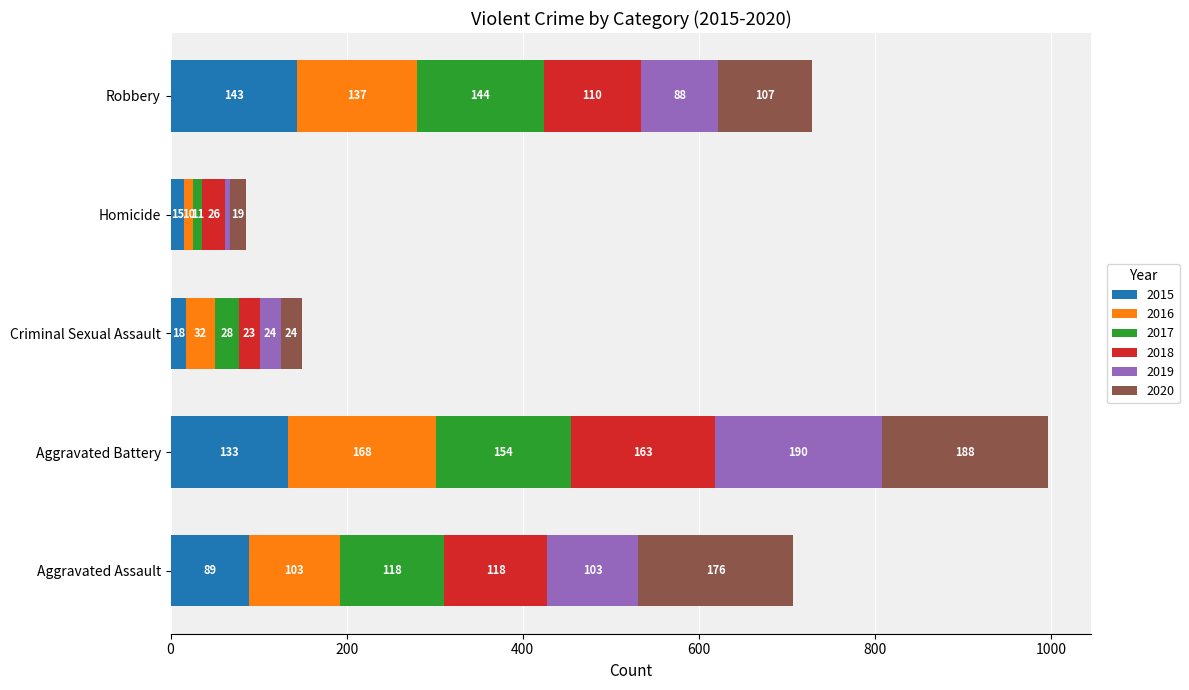

What is the average value of the 2015 series?

80